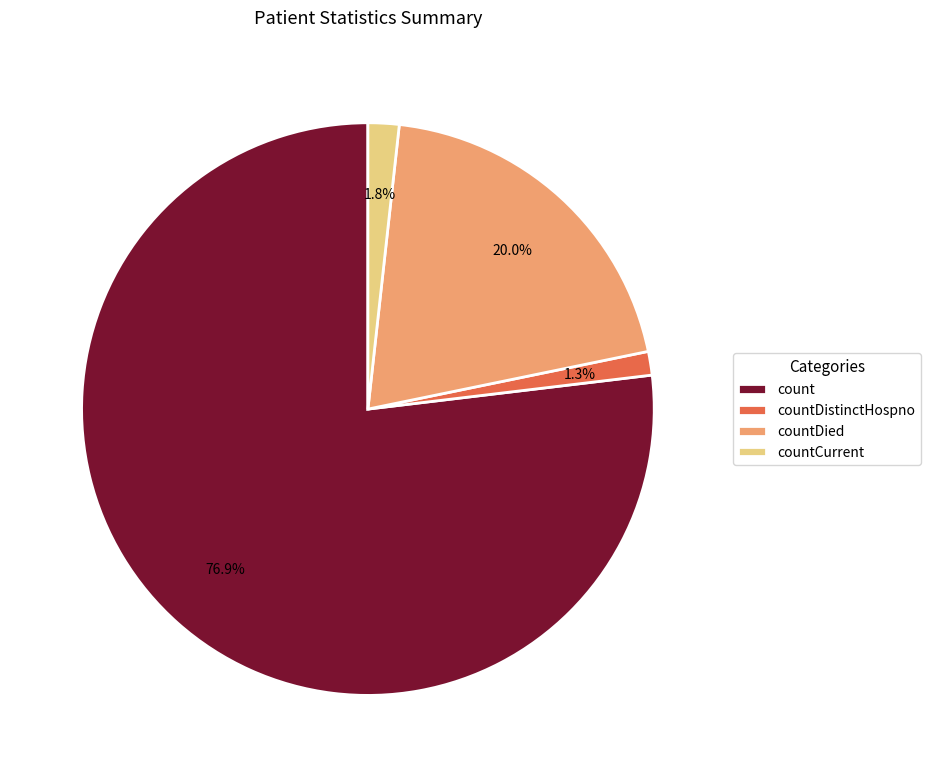

To the nearest percent, what percentage of the pie is count?

77%